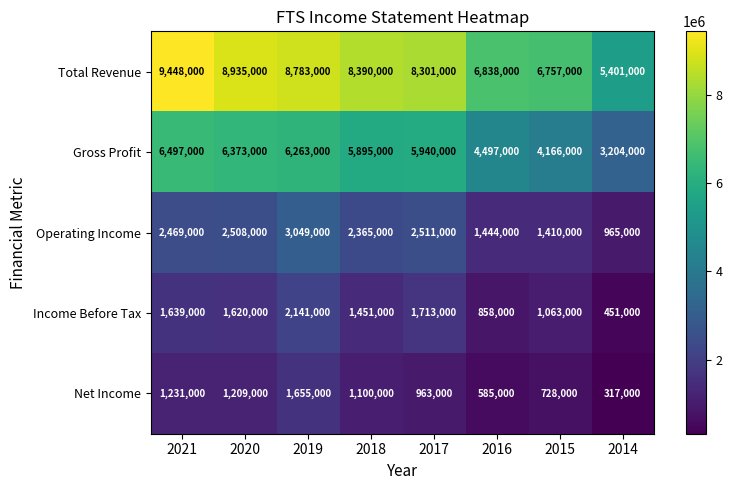

At which category is the sum across all series the highest?

2019